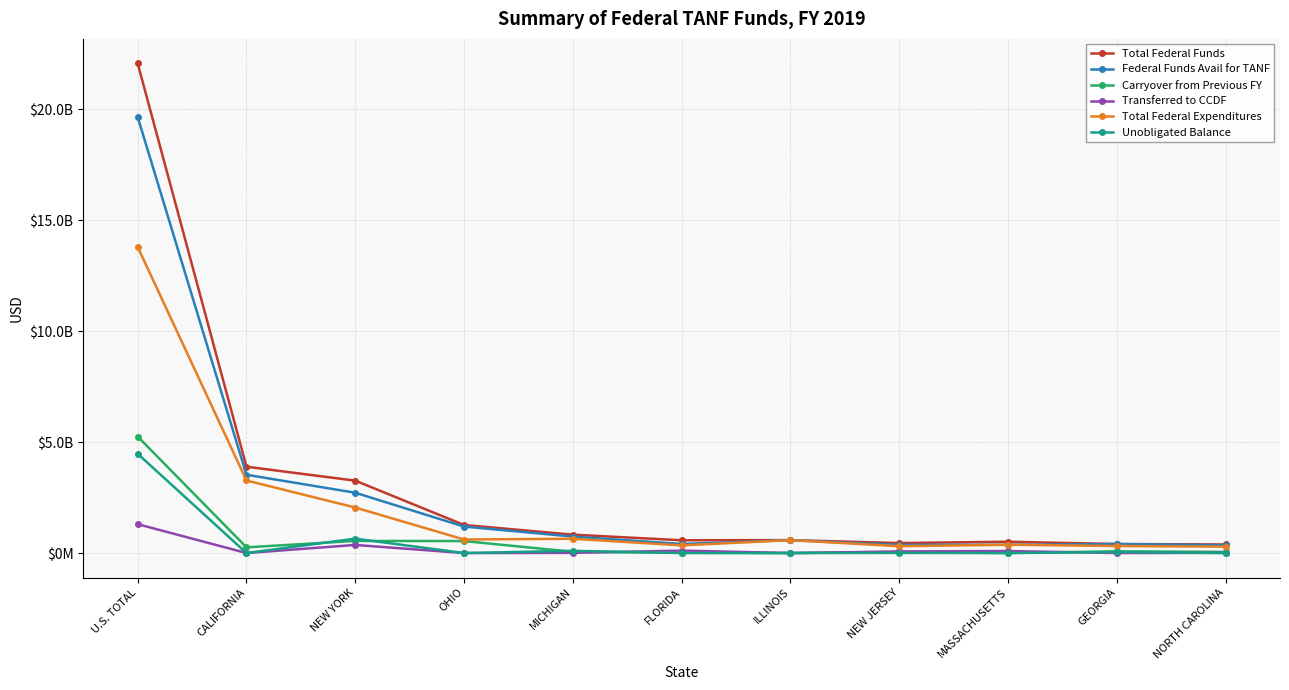

What is the difference between the highest and lowest values at FLORIDA?

576397261